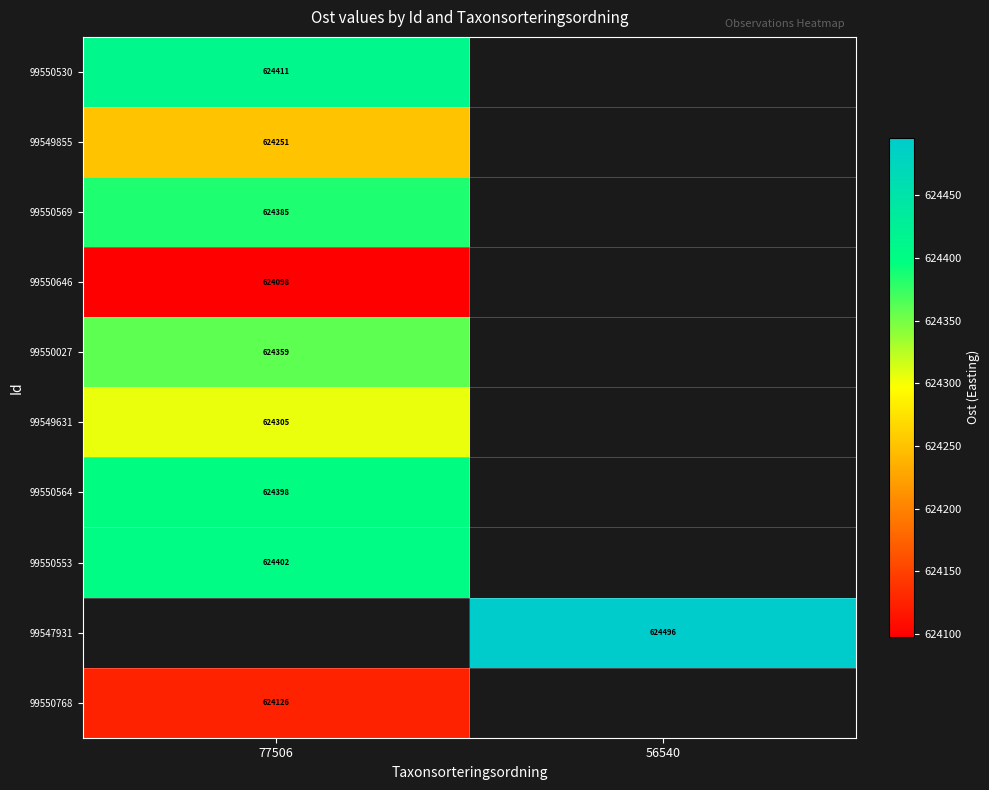

At which category does the chart reach its minimum across all series?

77506